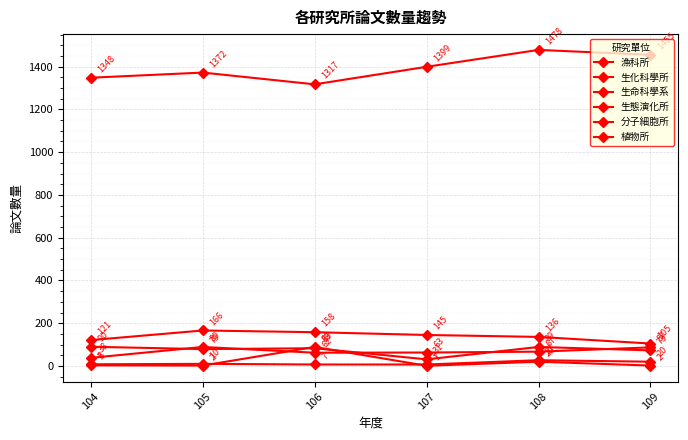

Is this an area chart (filled region under the line)?

No